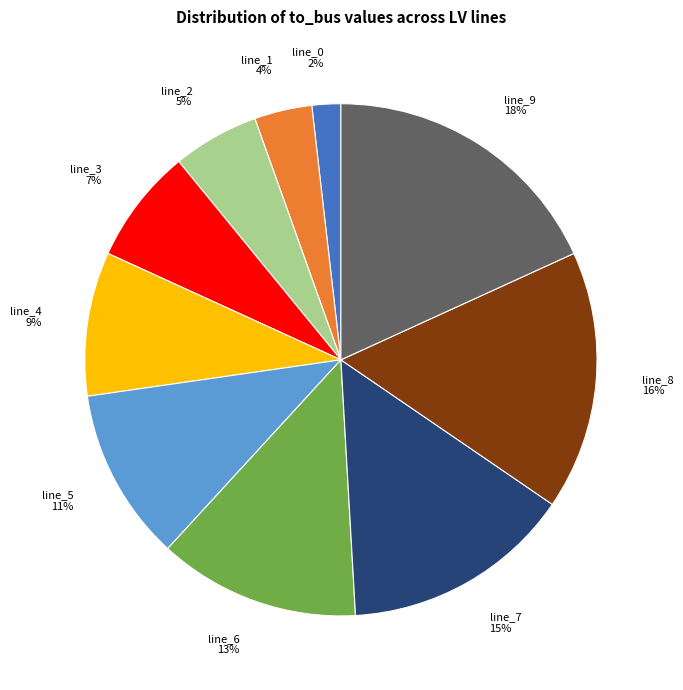

To the nearest percent, what portion does line_3 represent?

7%